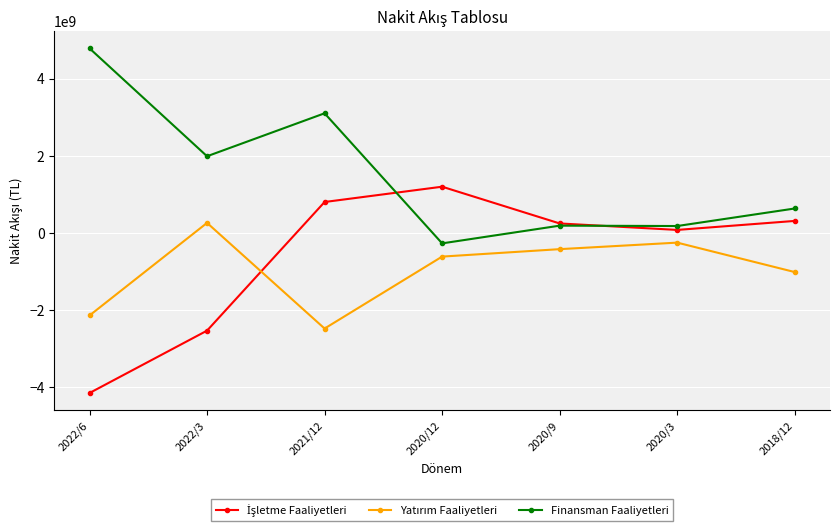

Where is the first local minimum for Finansman Faaliyetleri?

2022/3